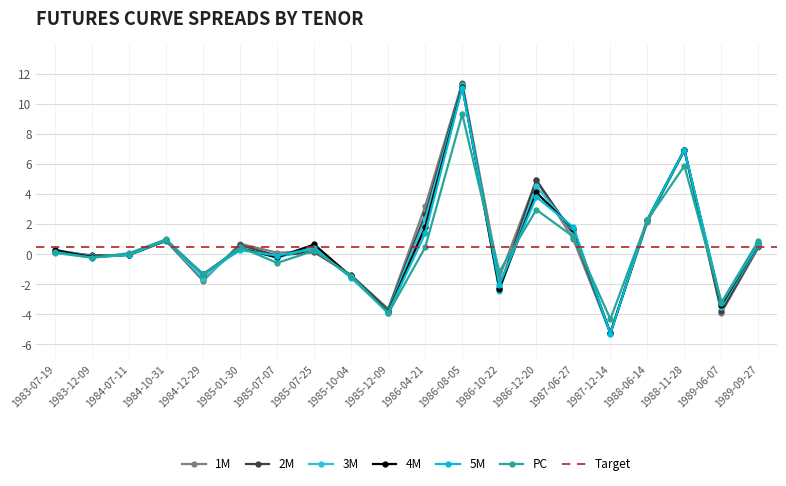

Does the chart have visible grid lines?

Yes